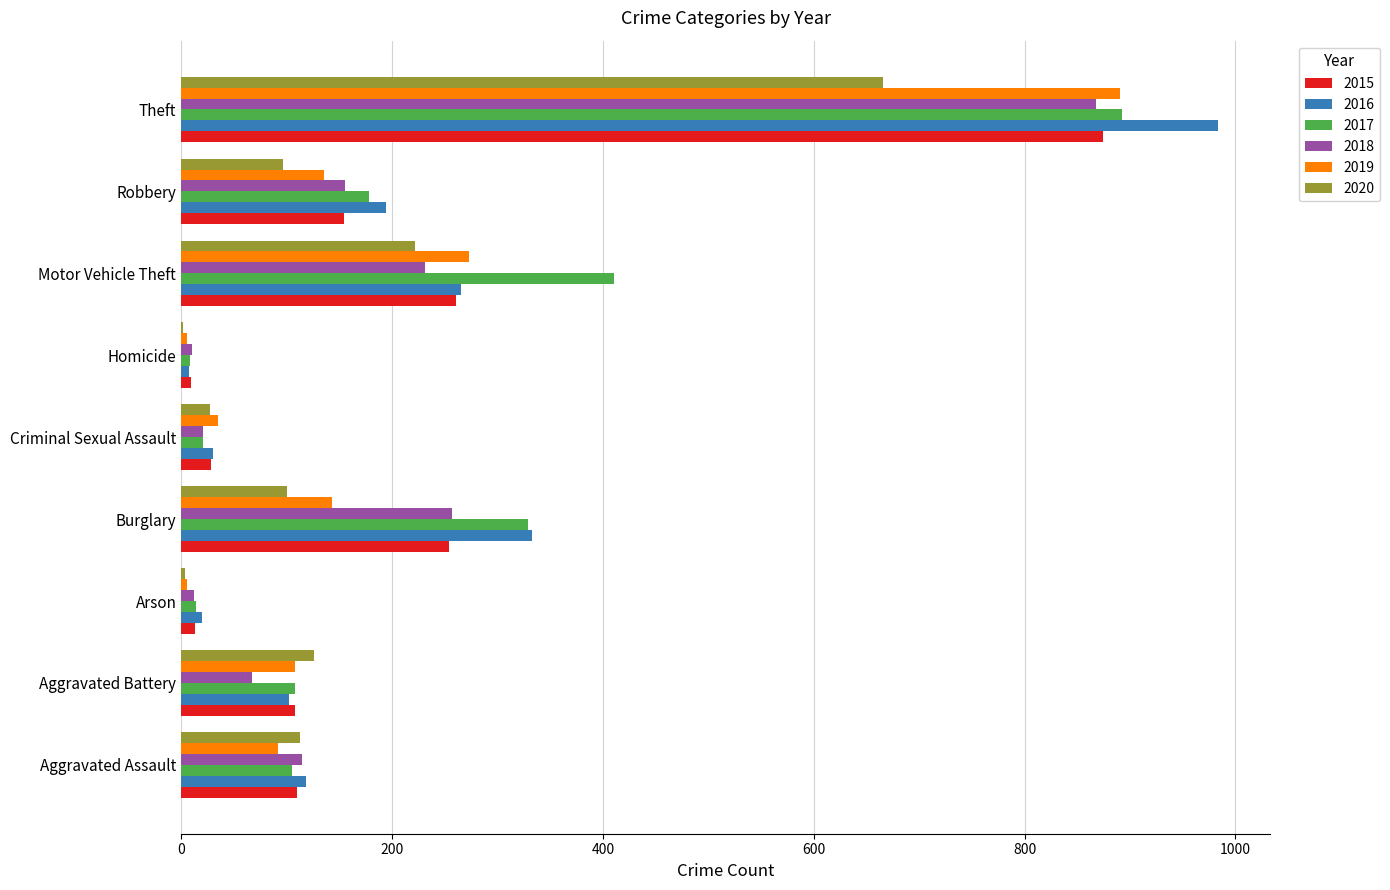

Which category has the highest value across all series?

Theft